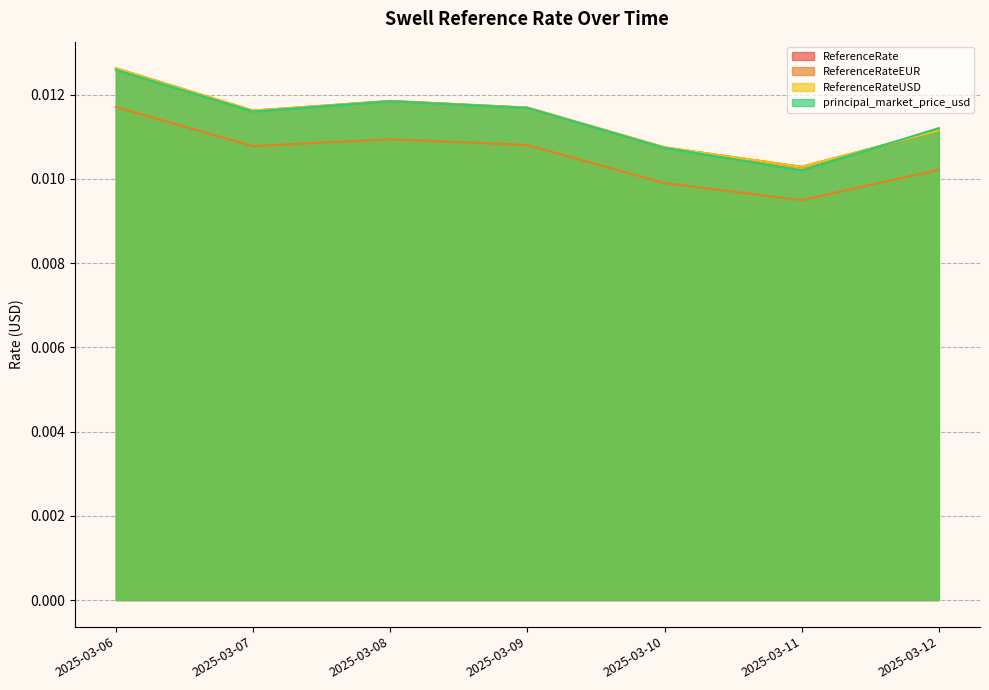

True or false: ReferenceRate and ReferenceRateEUR cross at least once.

False